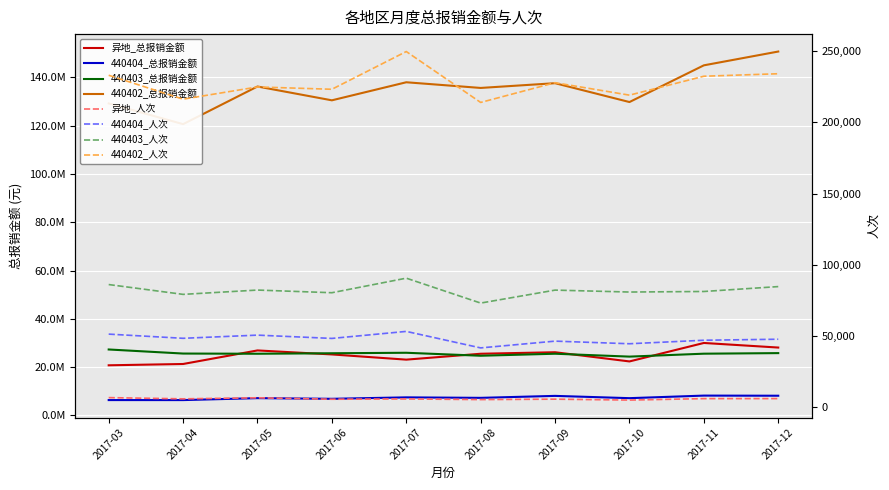

What is the difference between the 440402_总报销金额 values at 2017-06 and 2017-10?

712540.7